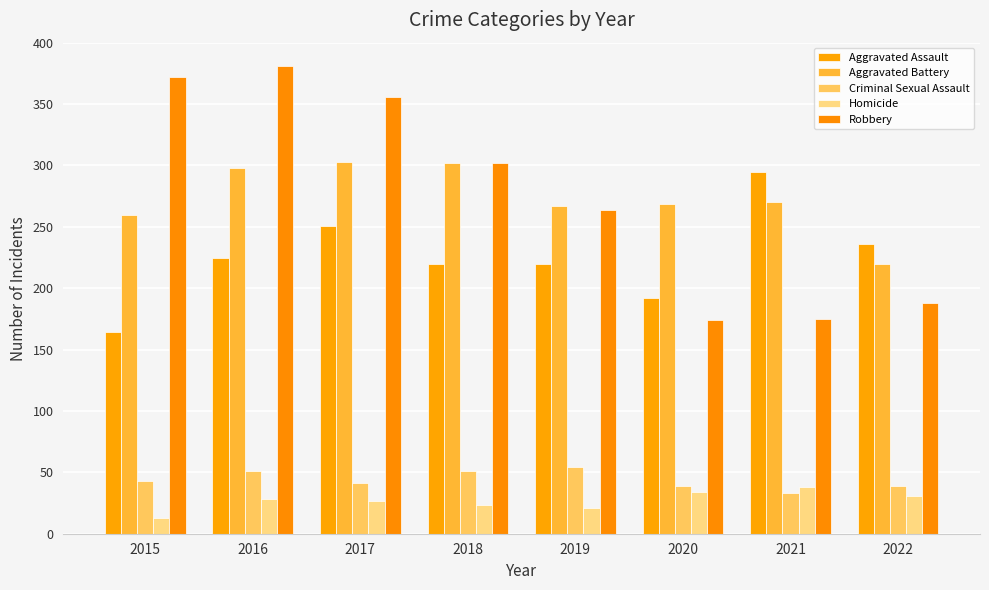

Is it true that Aggravated Battery equals 123 at 2017?

False